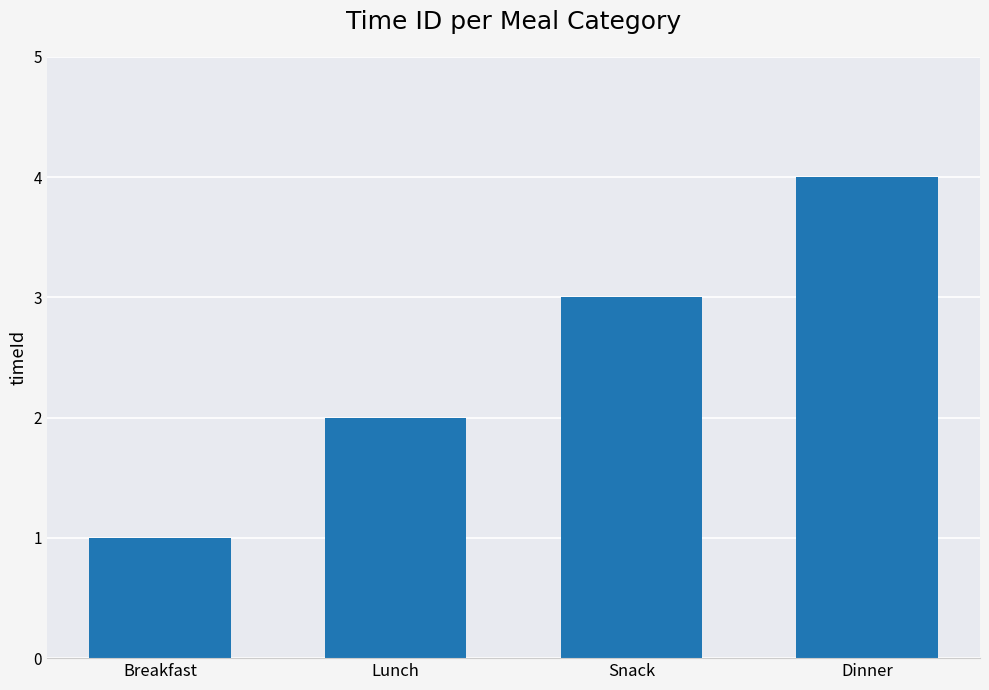

What is the ratio of the value at Dinner to the value at Lunch?

2.0